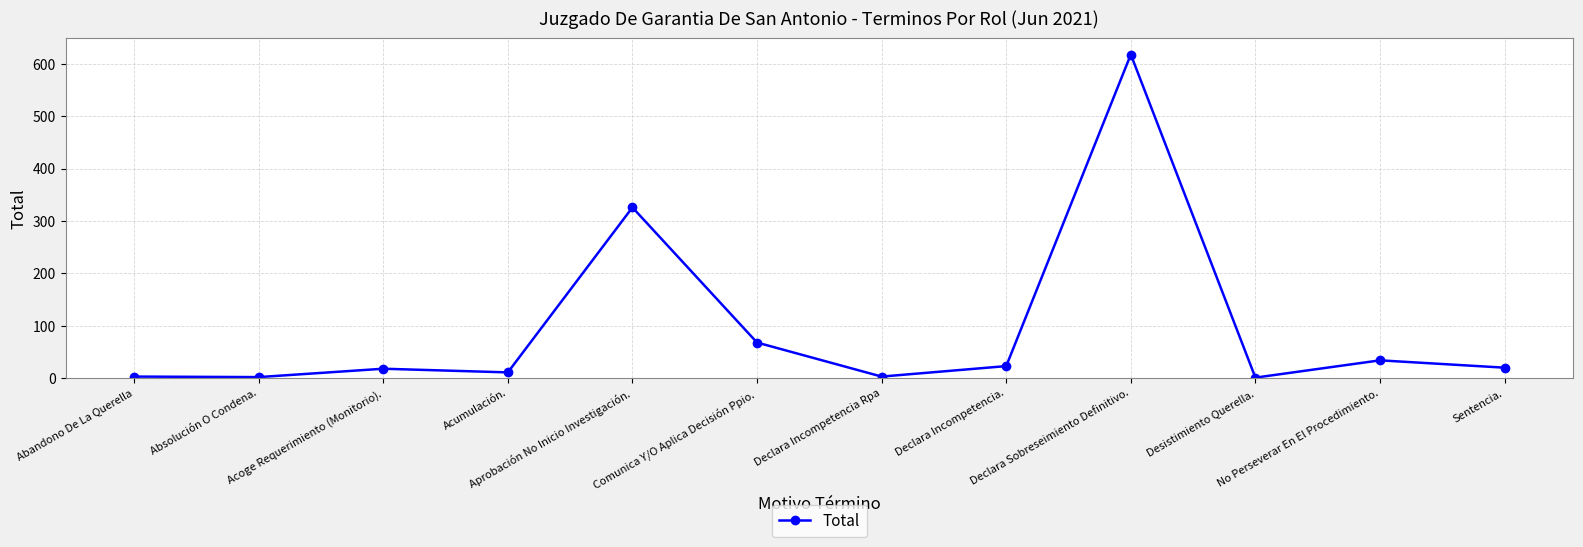

What is the sum of all values?

1127